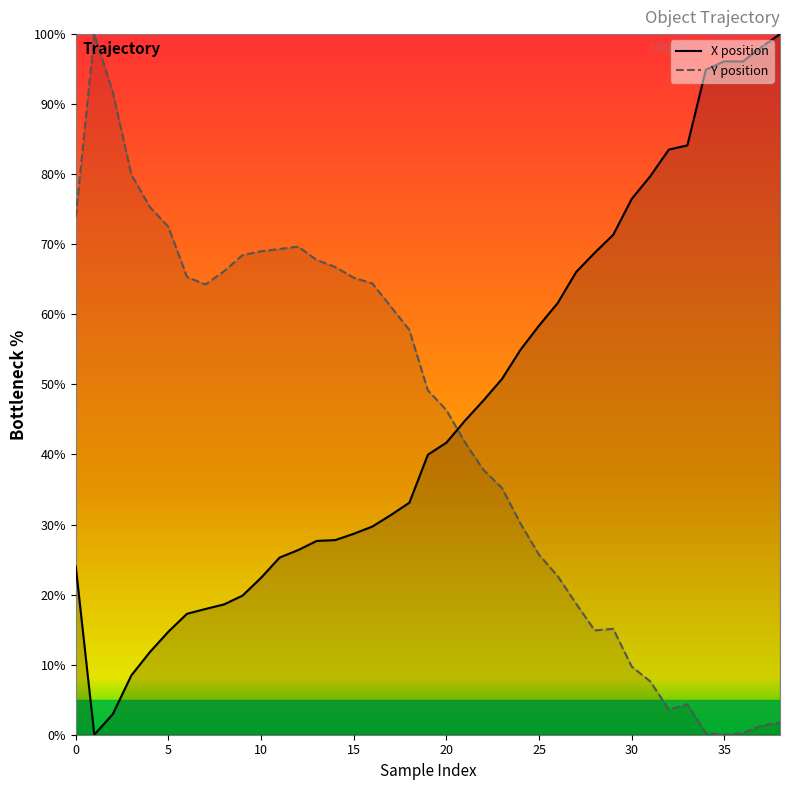

Which series ends up on top after the final intersection of Y position and X position?

X position